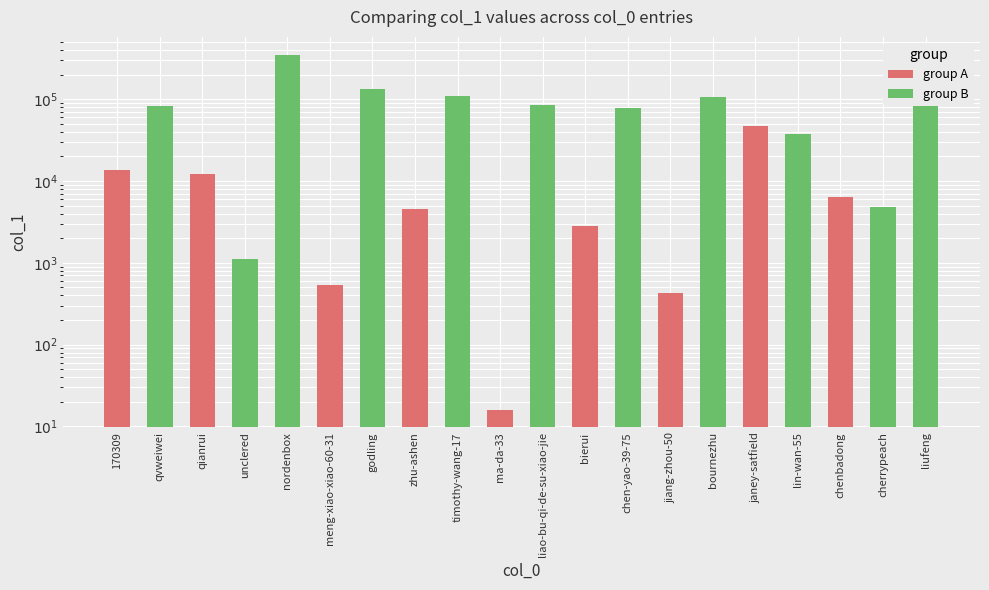

How many data points does each series have?

20